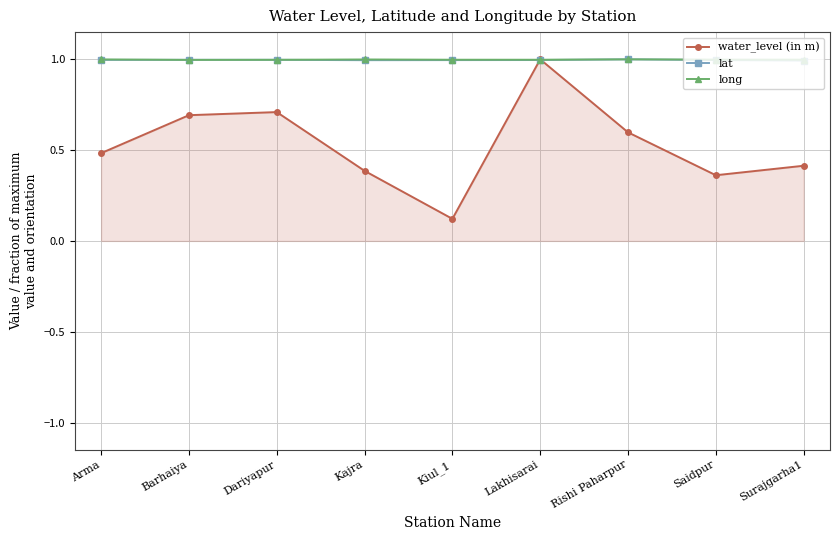

At which category is the sum across all series the highest?

Lakhisarai